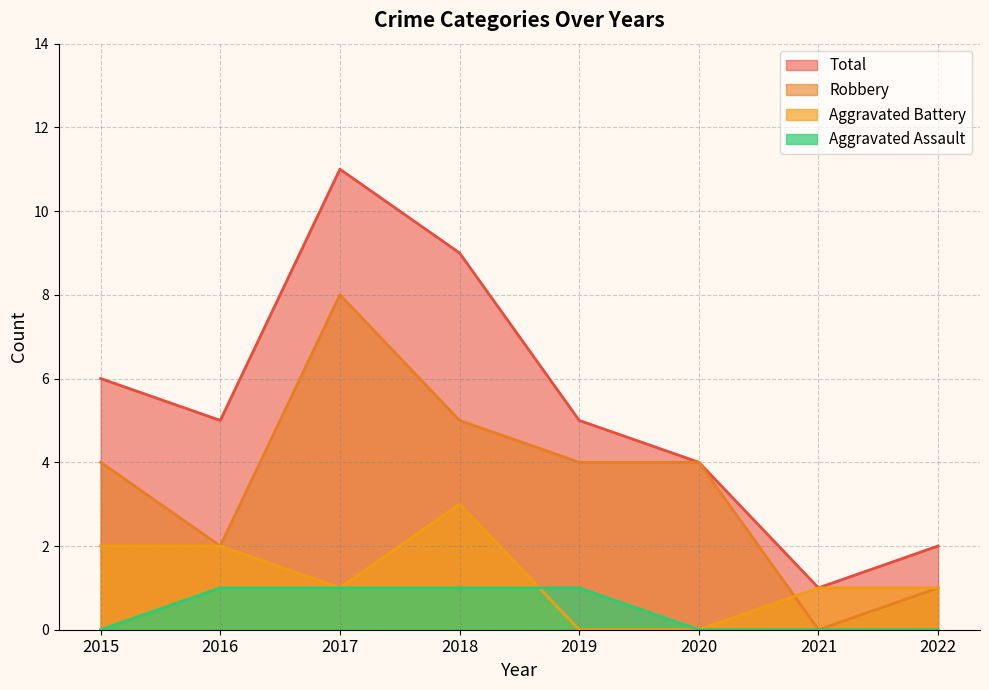

True or false: Aggravated Assault and Robbery intersect in this chart.

False